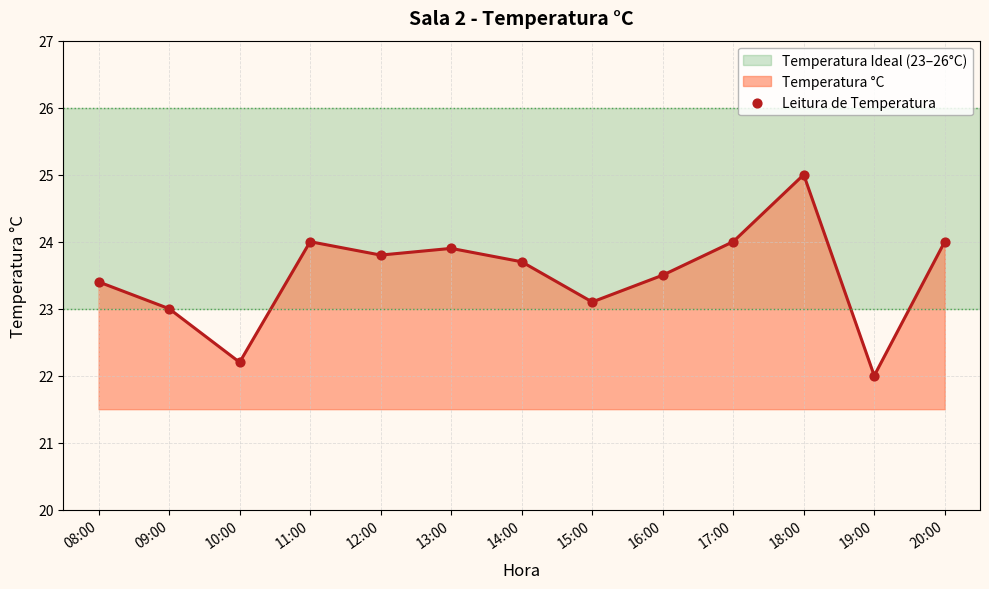

Between 10:00 and 13:00, which is larger?

13:00